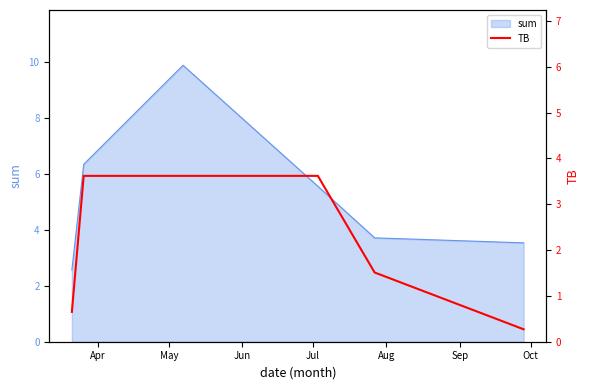

How many lines are shown in the chart?

1